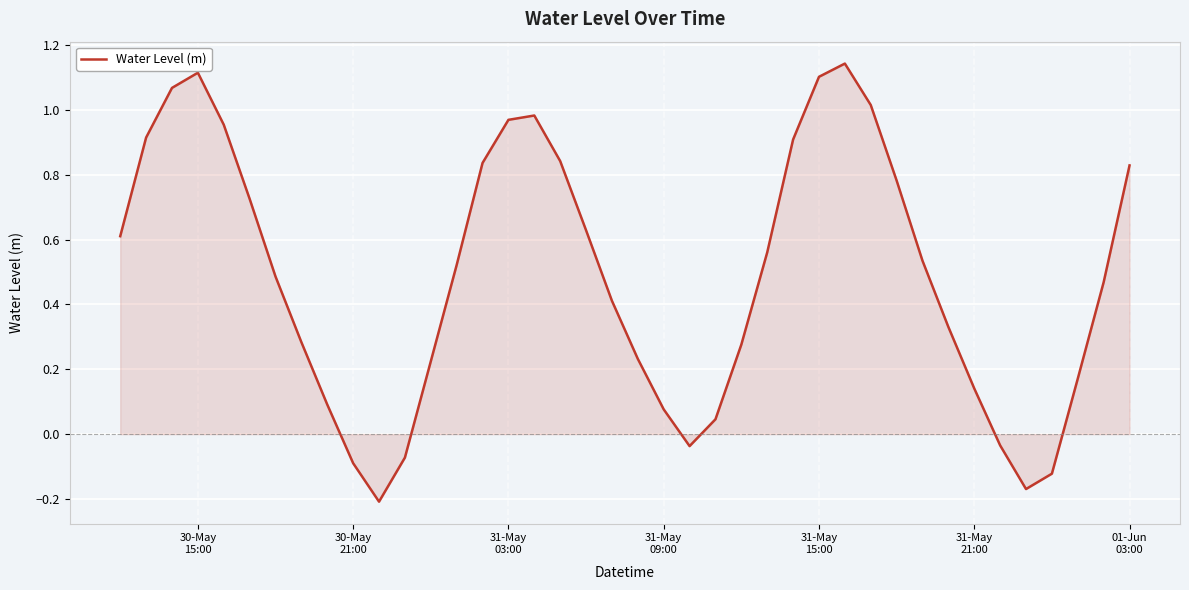

Does the chart have visible grid lines?

Yes